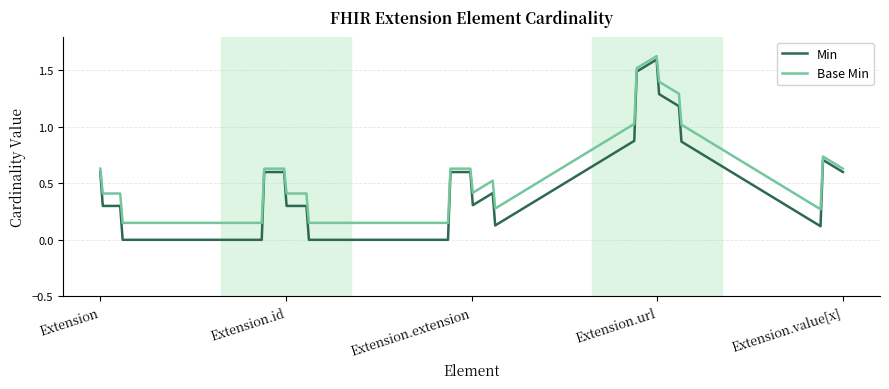

True or false: Base Min has more than 0 interior local peaks.

True